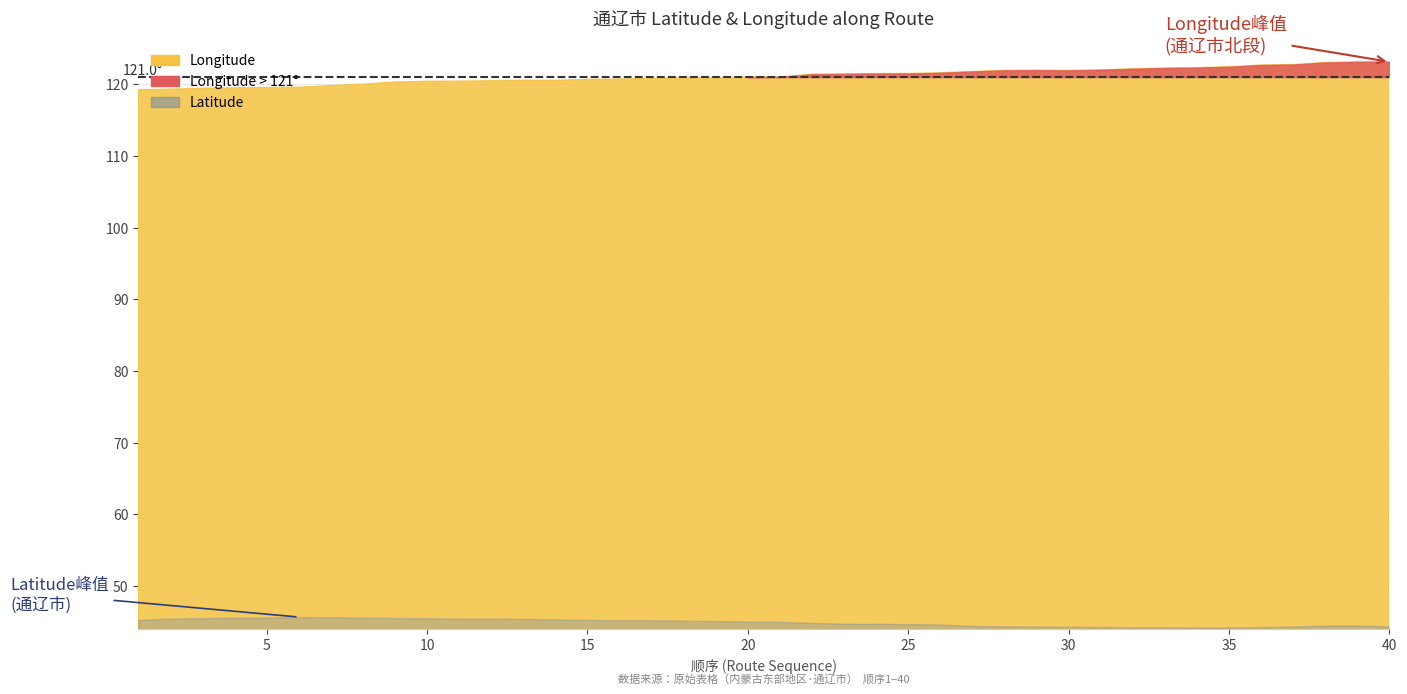

Does the chart have visible grid lines?

Yes